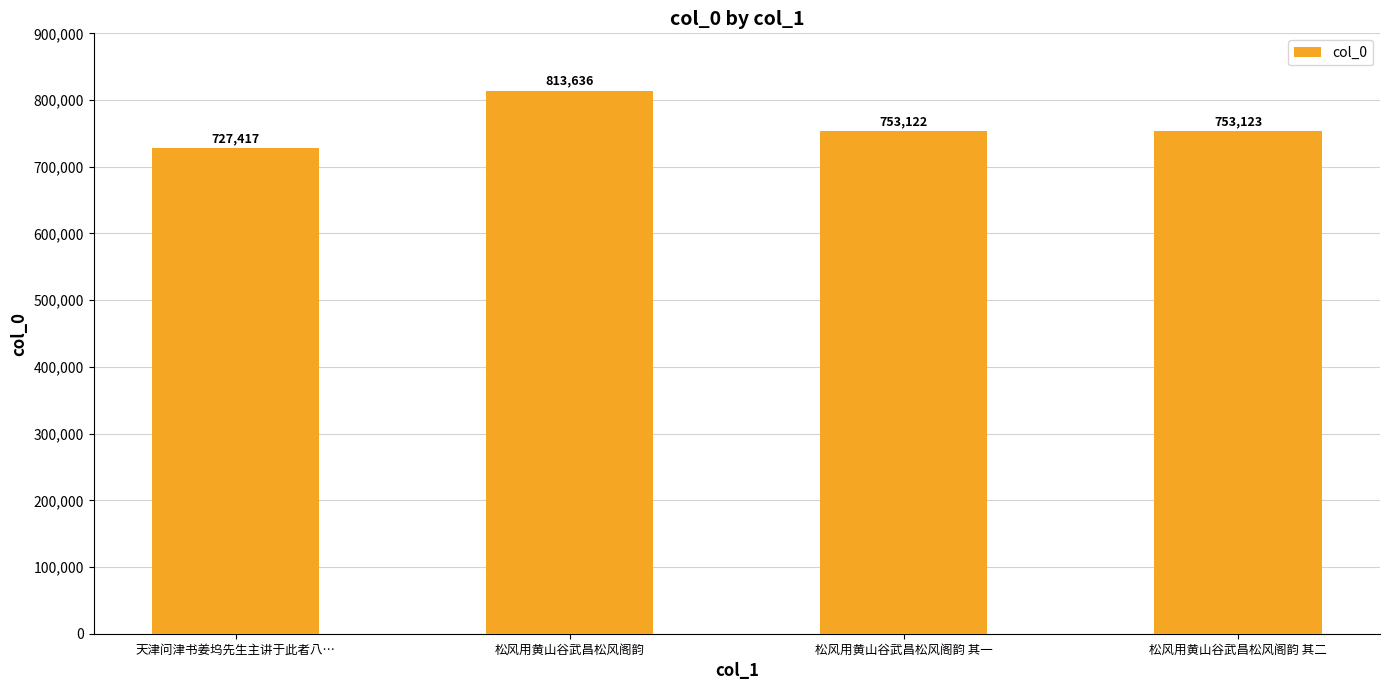

True or false: the data shows 753123 at 松风用黄山谷武昌松风阁韵 其二.

True